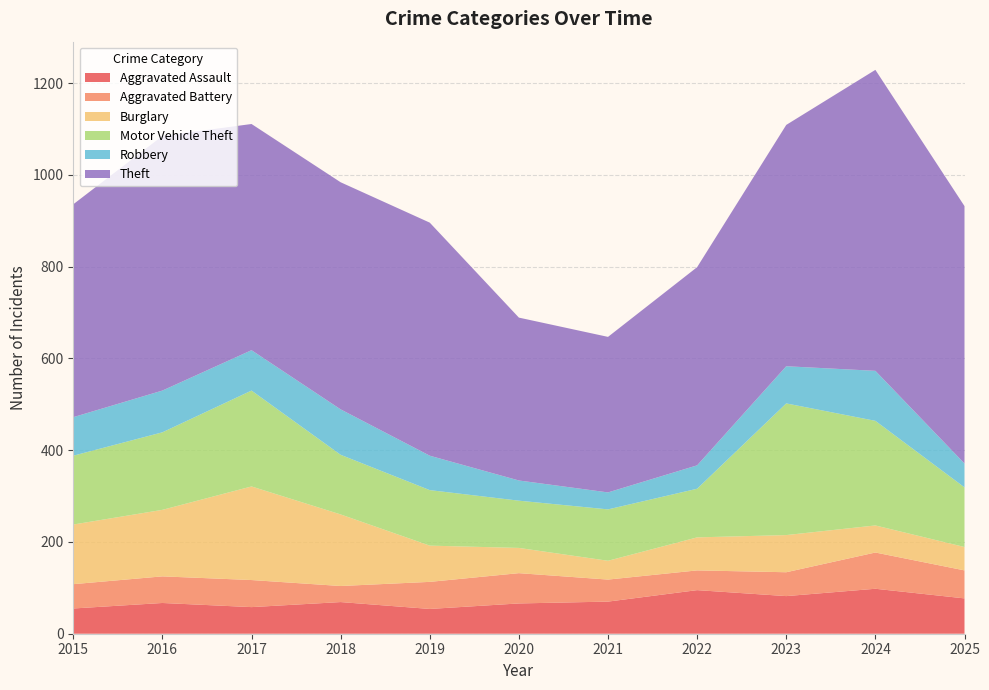

Reading right to left, list all the values displayed in this chart.

Aggravated Assault: 77	98	82	95	70	66	54	69	58	67	55
Aggravated Battery: 61	79	52	43	48	66	59	35	59	58	53
Burglary: 51	59	81	72	41	55	79	156	204	145	130
Motor Vehicle Theft: 130	228	287	106	112	103	121	130	209	169	150
Robbery: 52	109	81	51	37	44	75	99	88	91	84
Theft: 561	656	526	432	339	355	508	495	493	555	464